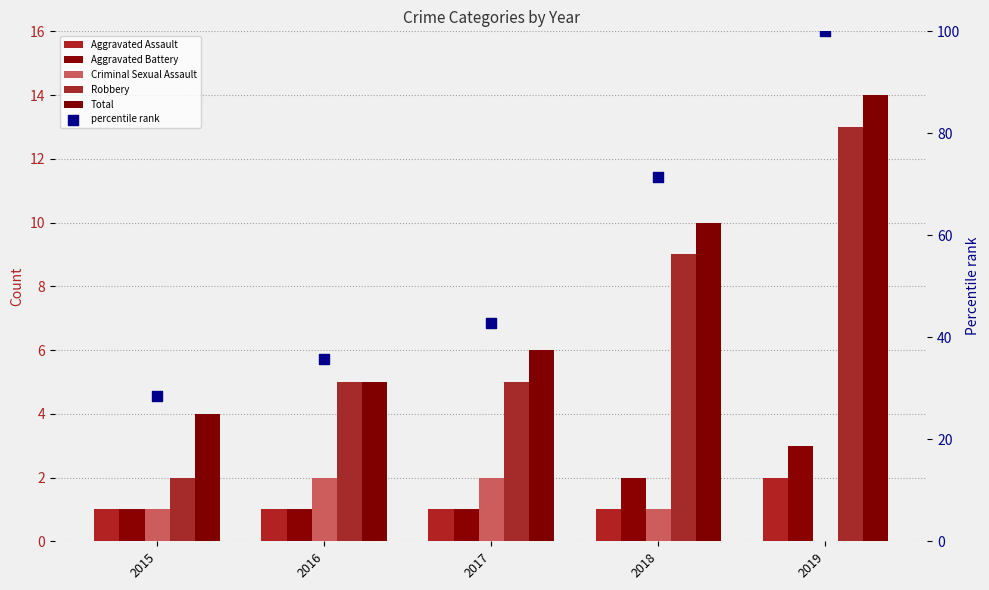

What are all the series names shown in the legend?

Aggravated Assault, Aggravated Battery, Criminal Sexual Assault, Robbery, Total, percentile rank